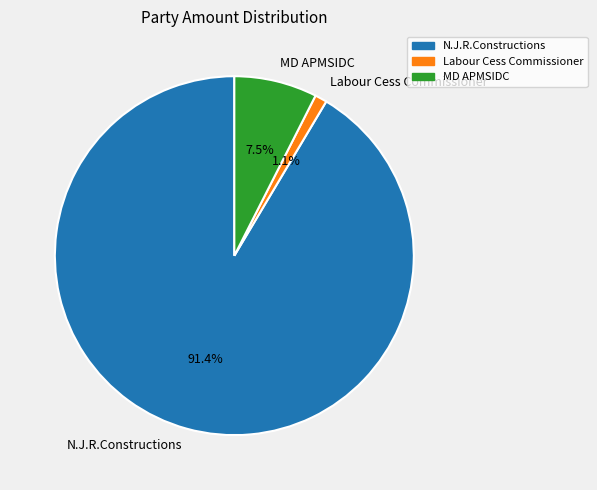

Count the number of slices in the pie.

3